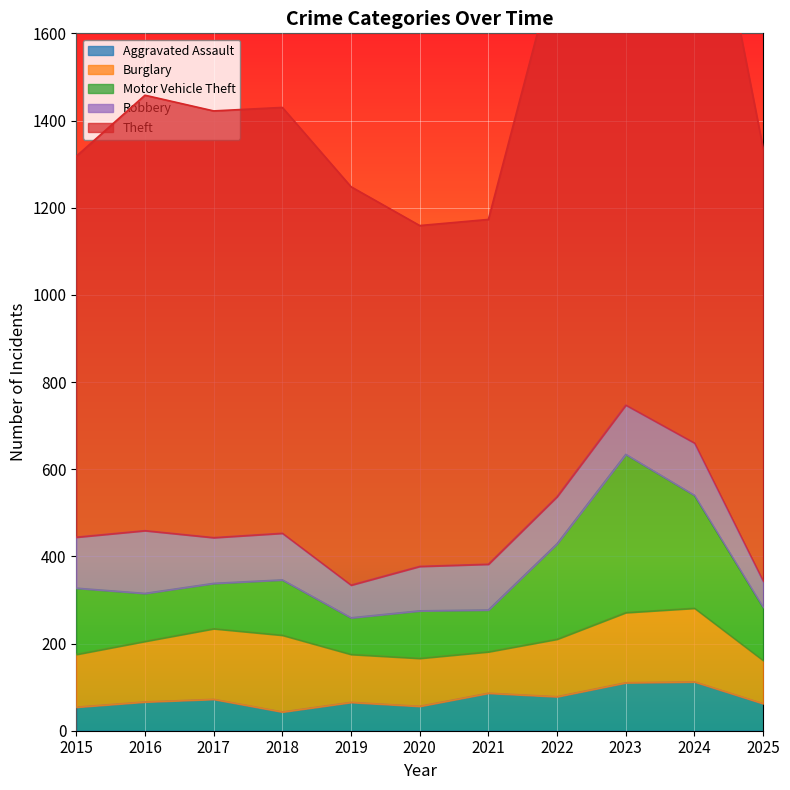

How many lines are shown in the chart?

5